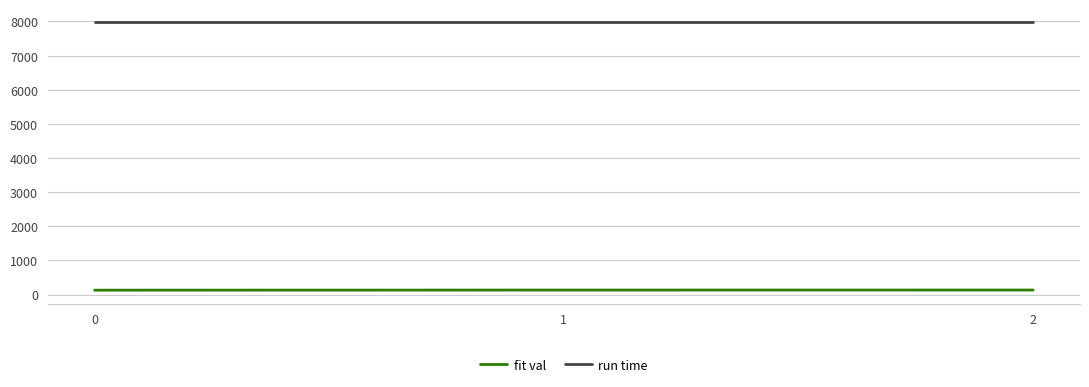

True or false: run time has a value of 7972.8 at 0.

True